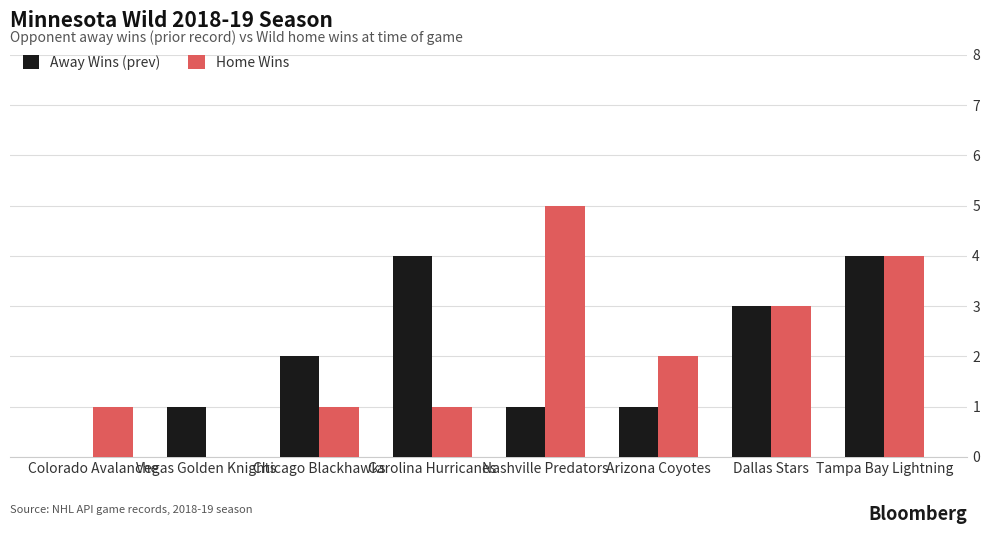

What is the total value across all series at Tampa Bay Lightning?

8